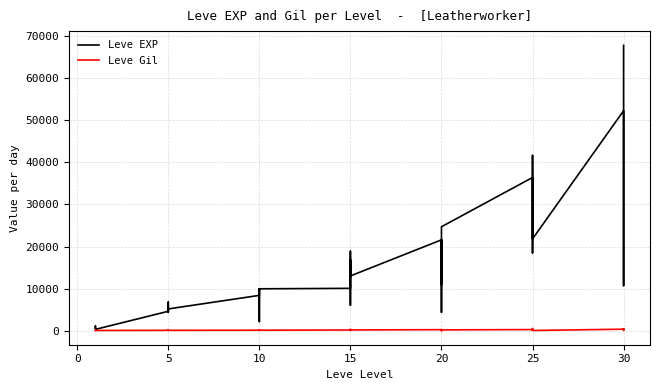

Which series has the widest spread of values?

Leve EXP